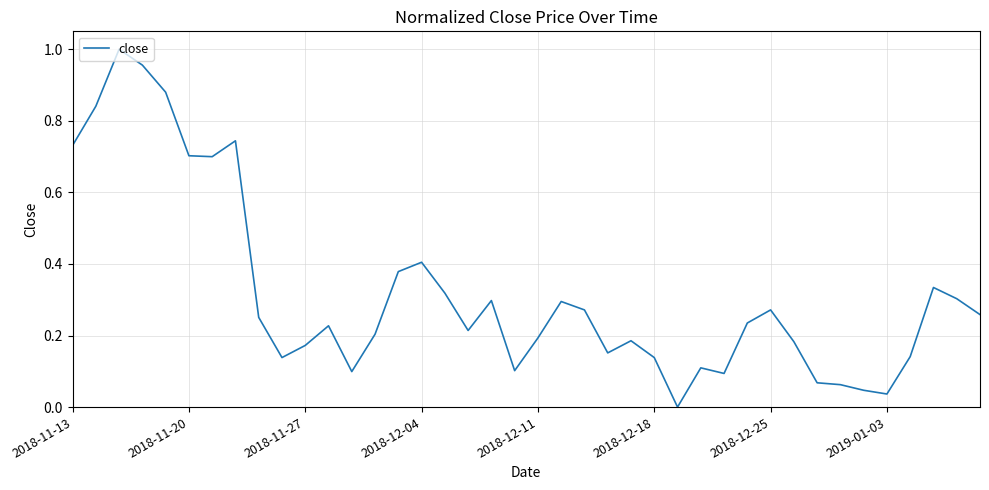

Does the chart have visible grid lines?

Yes